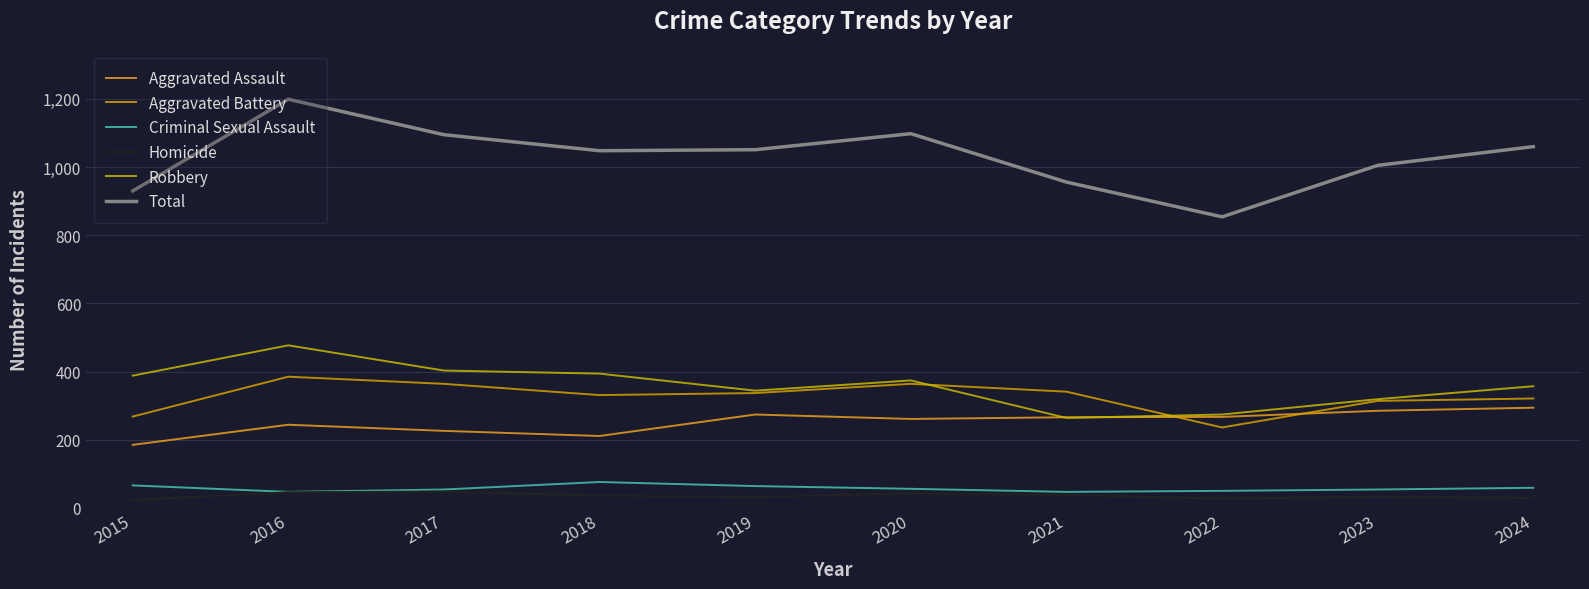

At which label does Criminal Sexual Assault first exceed 56?

2015